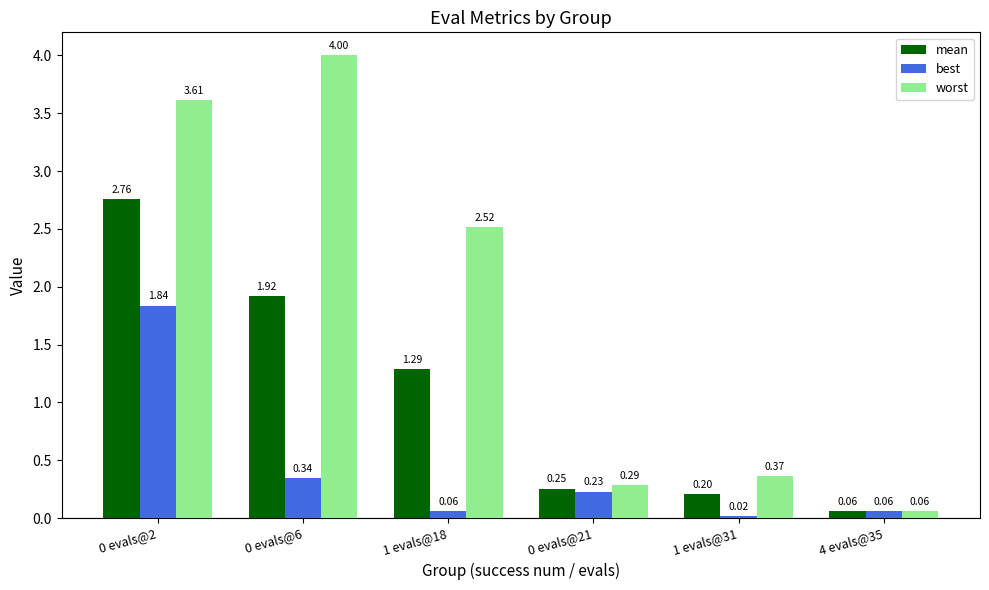

How many series are shown in this chart?

3